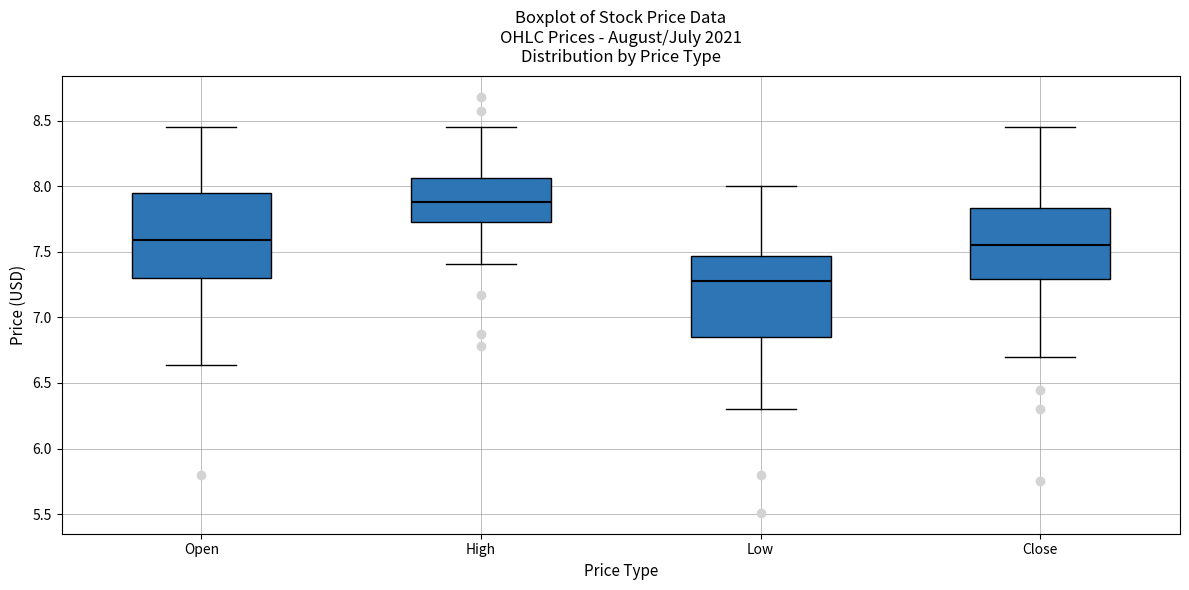

Reading left to right, read every box against the y-axis: the position of its median line, the range the box covers, and the ends of its whiskers. The values are not printed on the chart, so give them approximately, as read against the axis.

Open: median 7.60, box 7.30 to 7.95, whiskers 6.65 to 8.45
High: median 7.90, box 7.75 to 8.05, whiskers 7.40 to 8.45
Low: median 7.30, box 6.85 to 7.45, whiskers 6.30 to 8.00
Close: median 7.55, box 7.30 to 7.85, whiskers 6.70 to 8.45